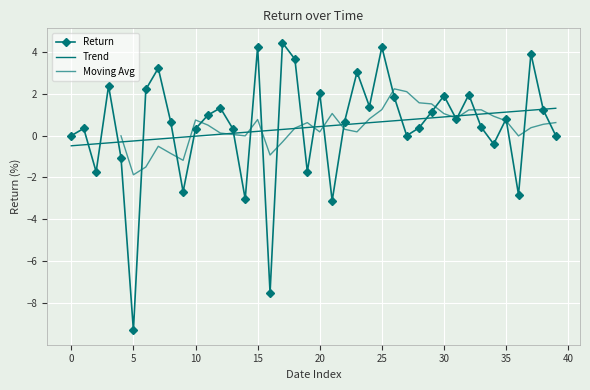

How many values are below 0?

10